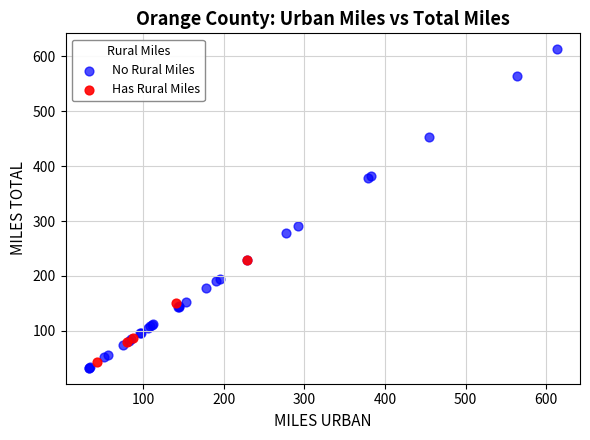

Which series reaches the maximum Y coordinate?

No Rural Miles